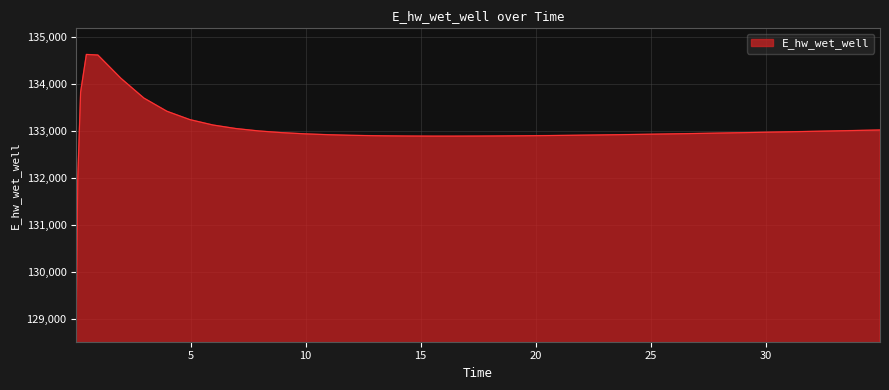

What is the minimum value shown in the chart?

129070.3